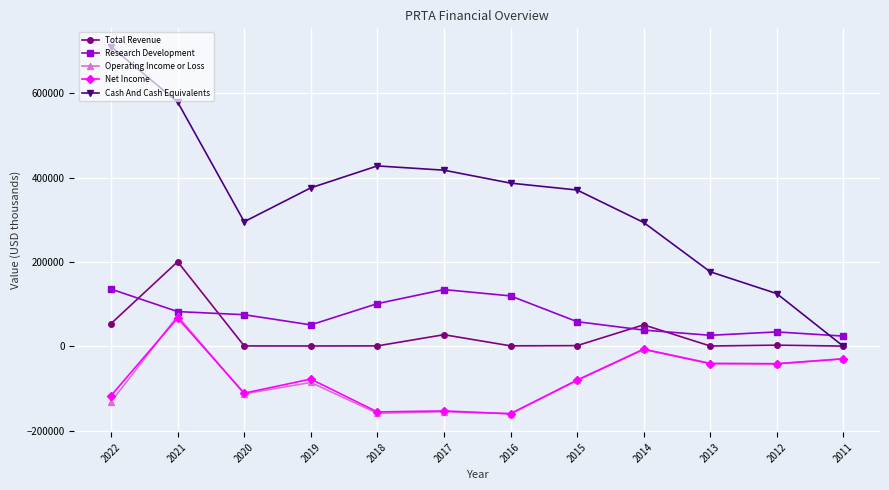

Where does the Operating Income or Loss series first go above -79900?

2021